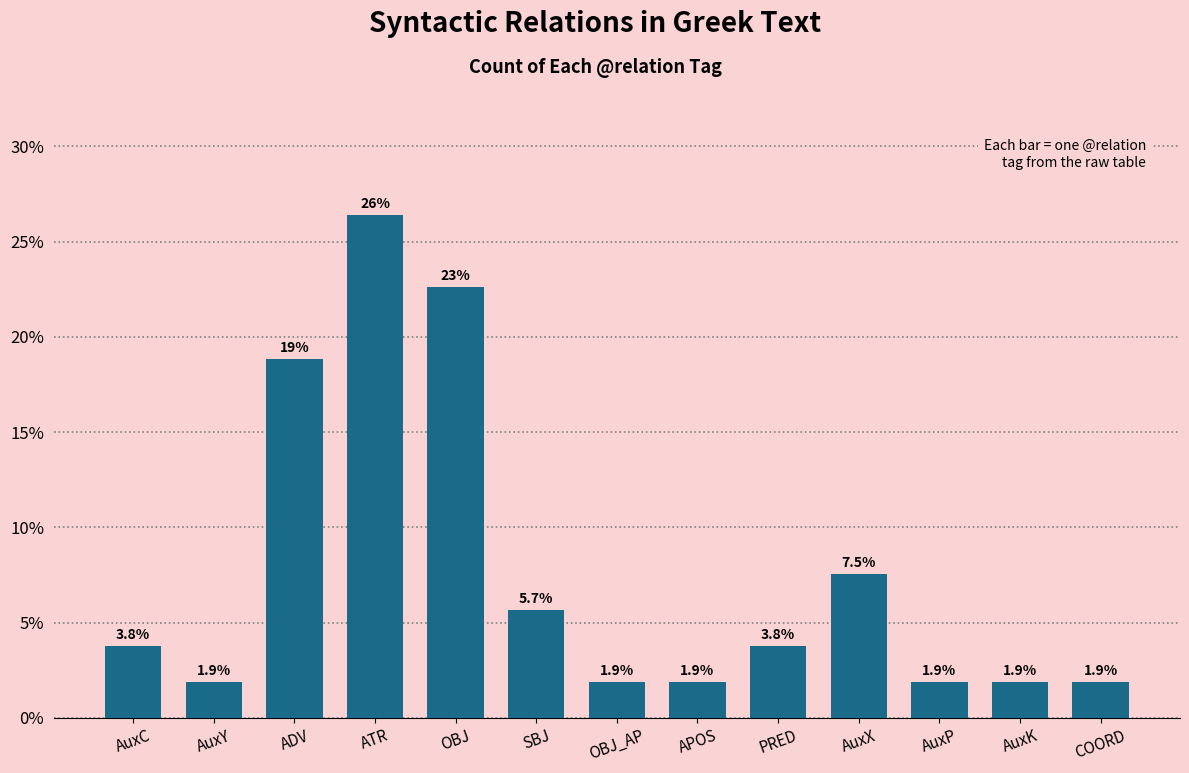

How many data points are less than 3?

6